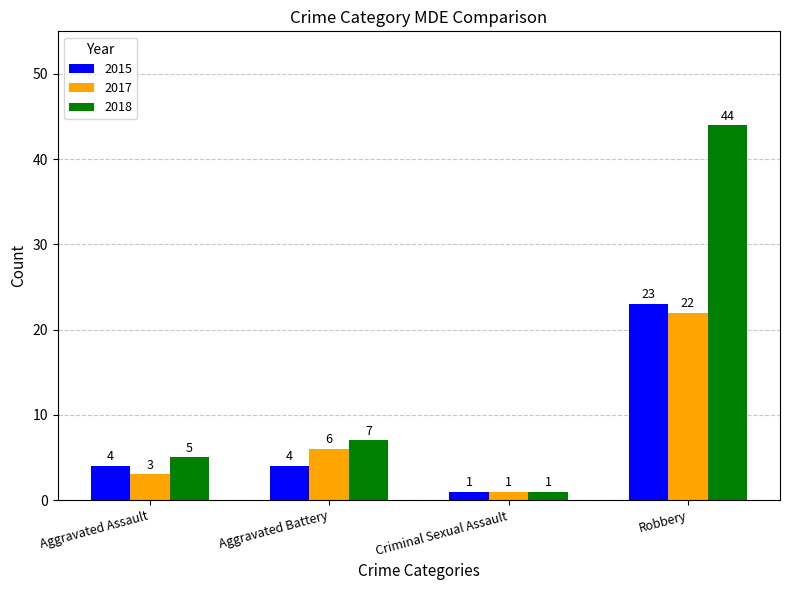

What is the difference between the second highest and minimum values in the 2017 series?

5